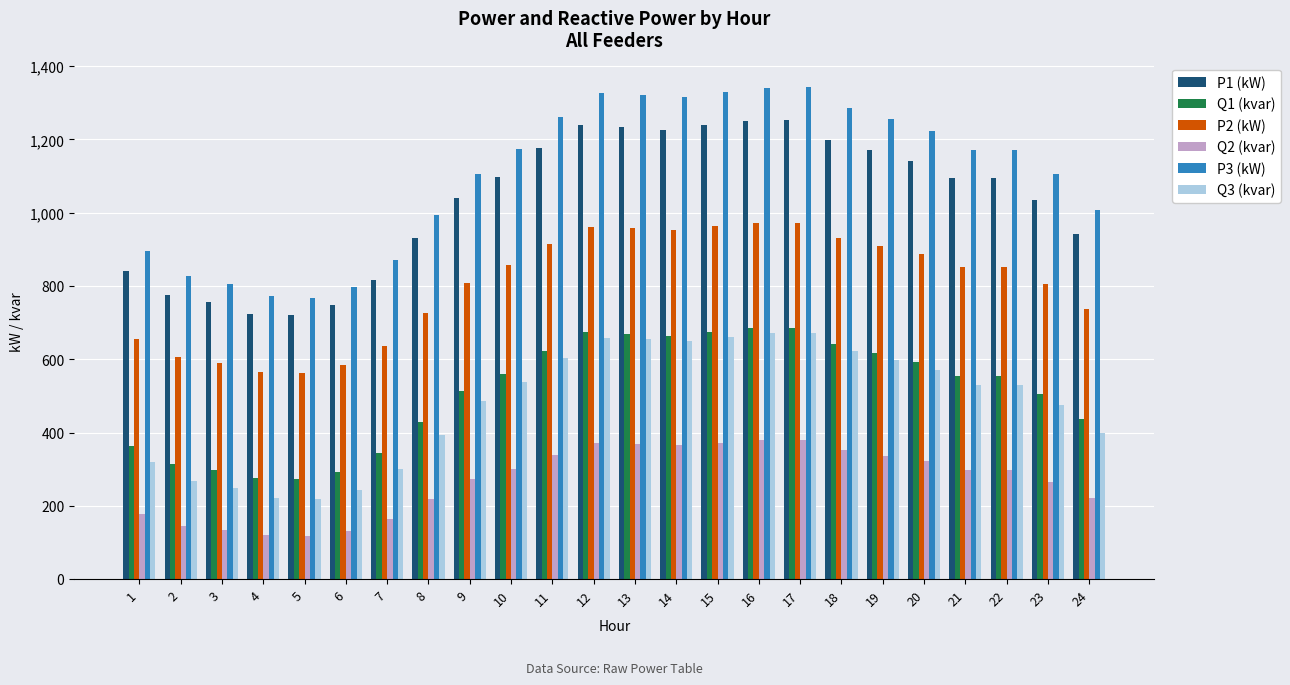

Count the number of categories in the chart.

24